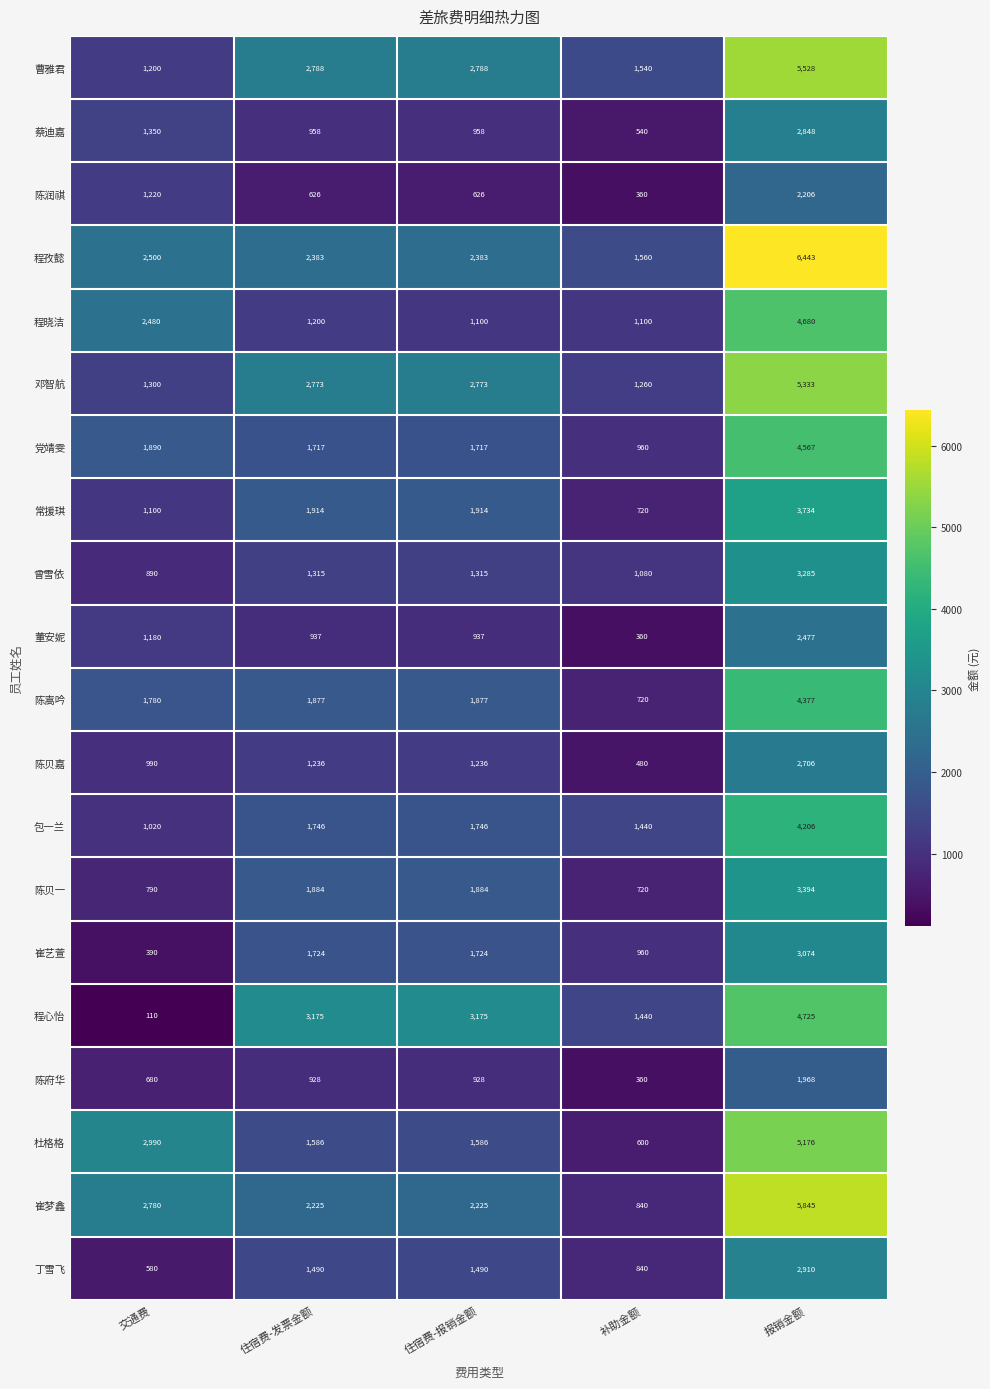

Count the 董安妮 values in the range 937 to 1180.

3